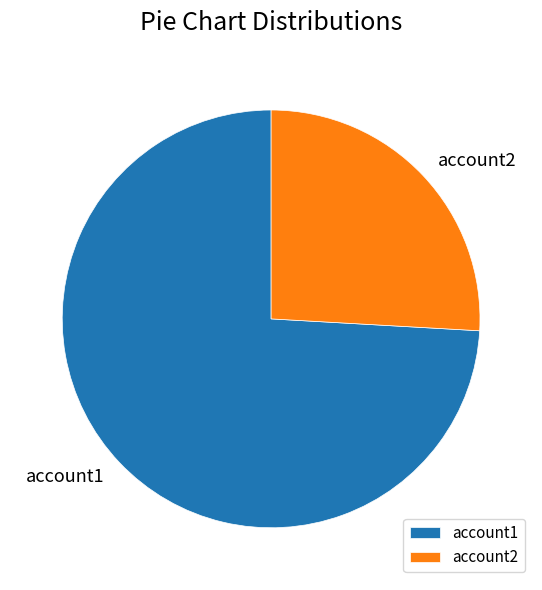

How many segments does this pie chart have?

2